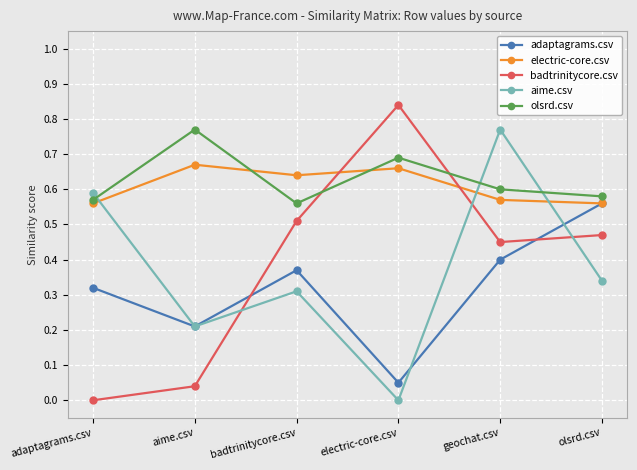

True or false: adaptagrams.csv has more than 1 points higher than both neighbors.

False